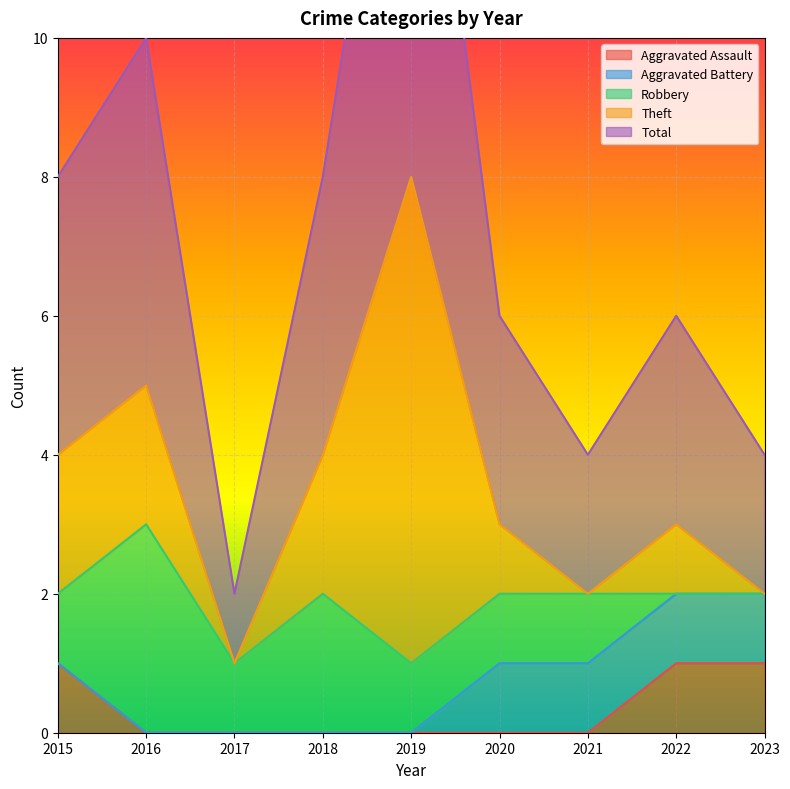

Reading left to right, what are all the values shown in this chart?

Aggravated Assault: 2015=1	2016=0	2017=0	2018=0	2019=0	2020=0	2021=0	2022=1	2023=1
Aggravated Battery: 2015=0	2016=0	2017=0	2018=0	2019=0	2020=1	2021=1	2022=1	2023=1
Robbery: 2015=1	2016=3	2017=1	2018=2	2019=1	2020=1	2021=1	2022=0	2023=0
Theft: 2015=2	2016=2	2017=0	2018=2	2019=7	2020=1	2021=0	2022=1	2023=0
Total: 2015=4	2016=5	2017=1	2018=4	2019=8	2020=3	2021=2	2022=3	2023=2